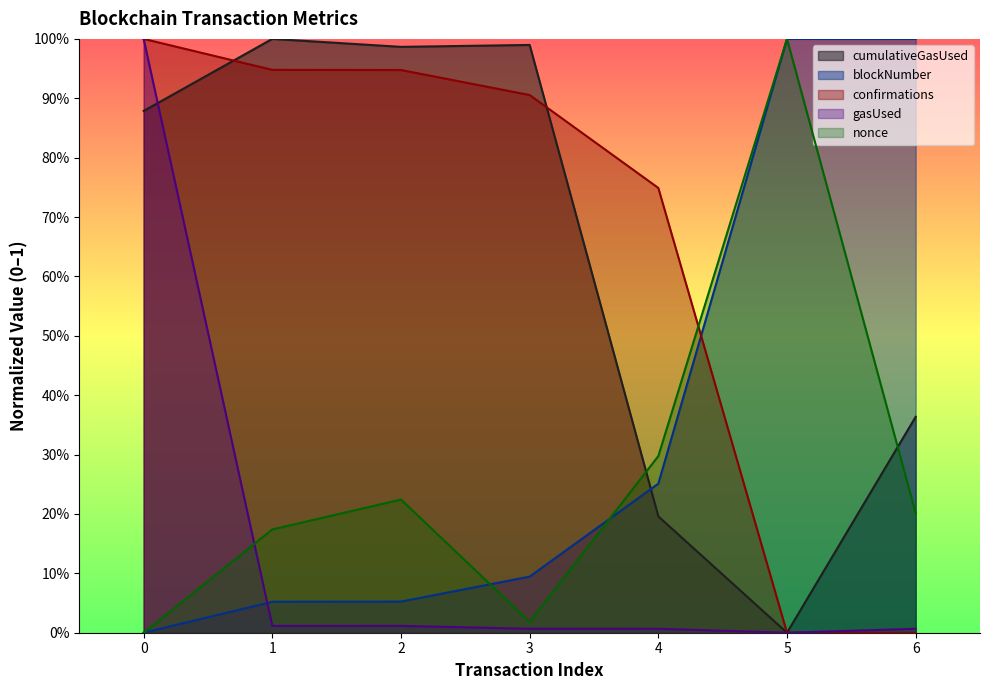

At which category does cumulativeGasUsed reach its first local valley?

2